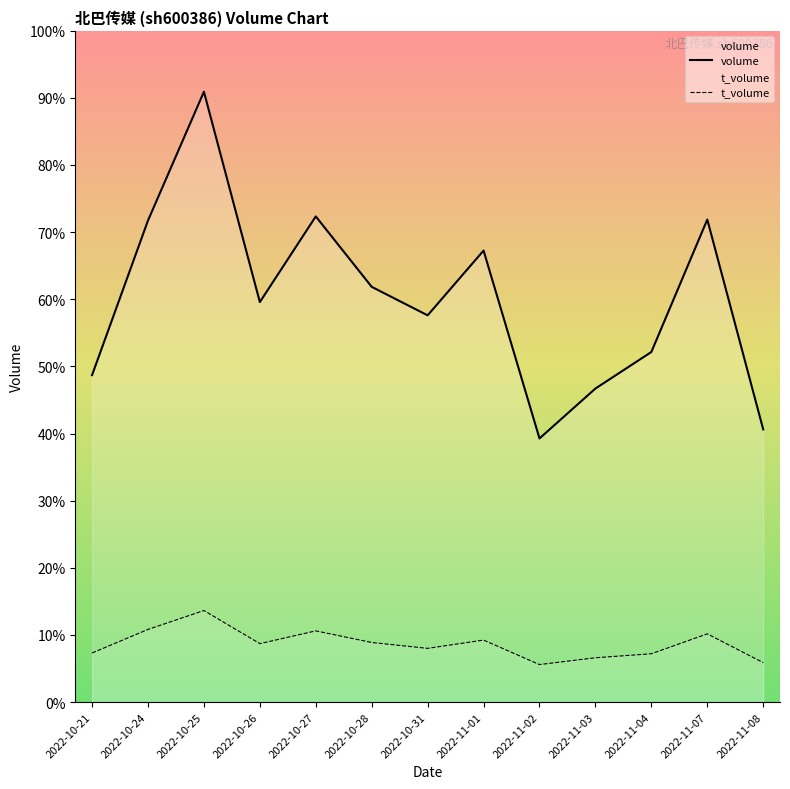

True or false: volume and t_volume cross at least once.

False